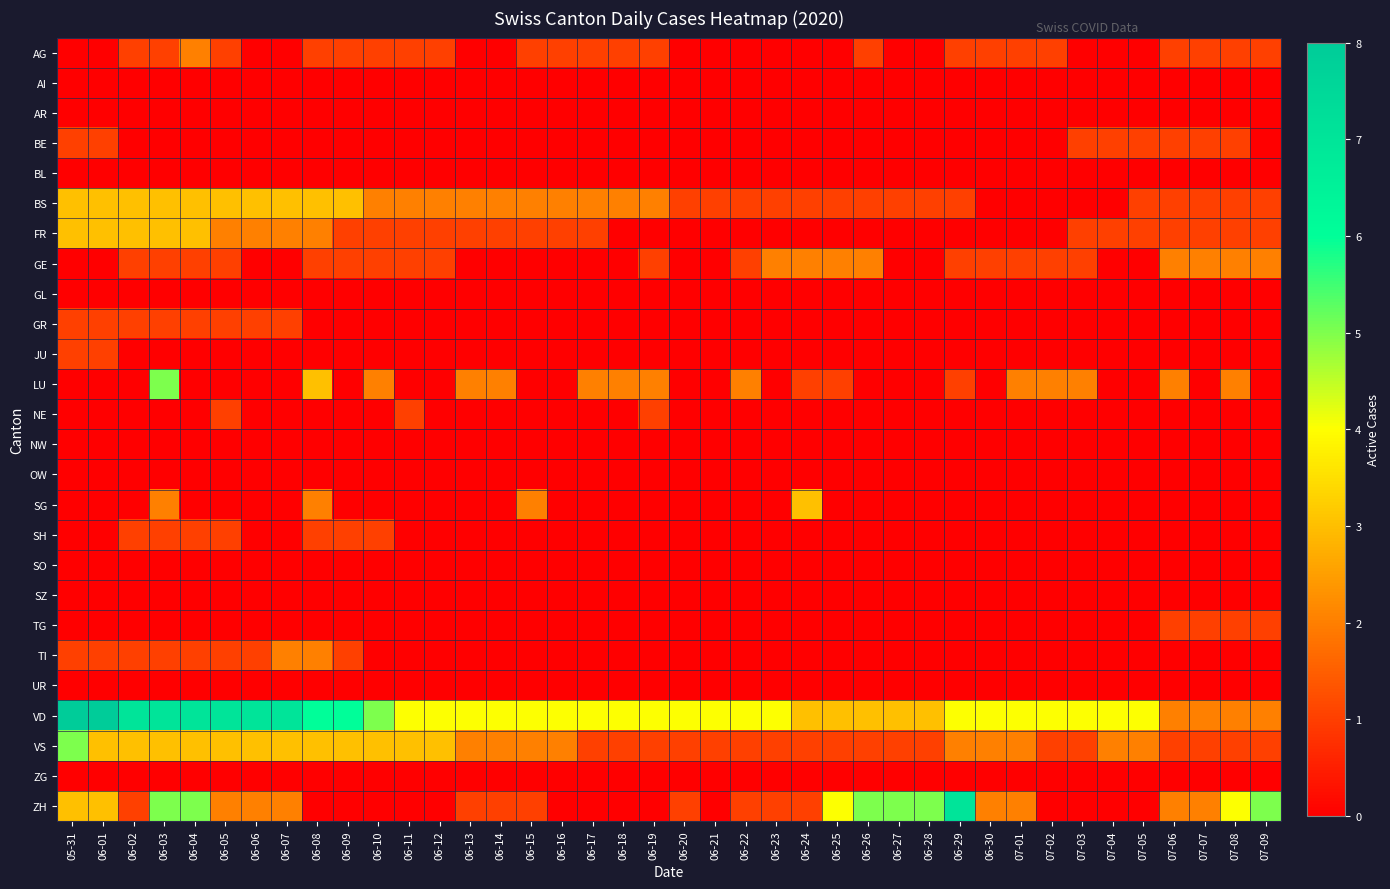

At which category is the sum across all series the highest?

06-03